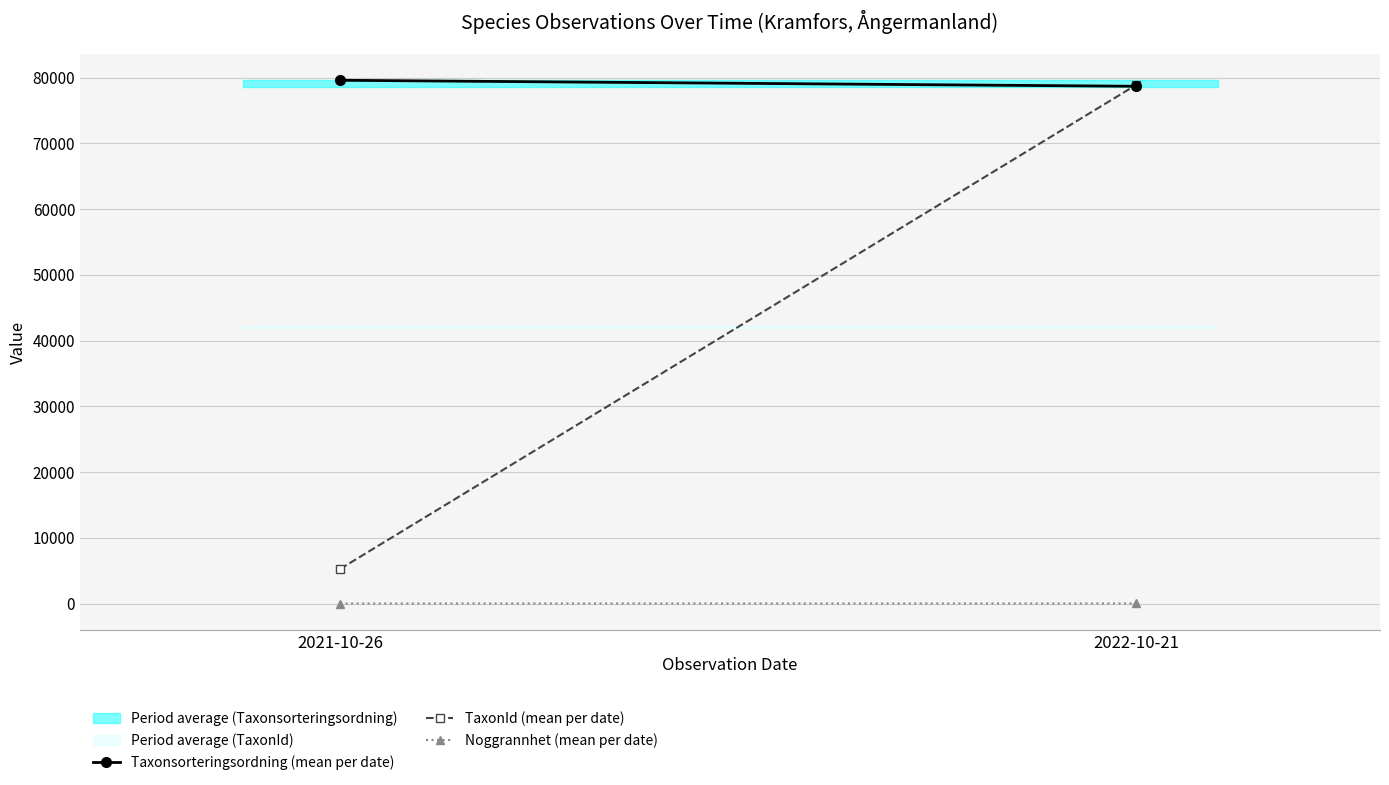

How many series are shown in this chart?

3